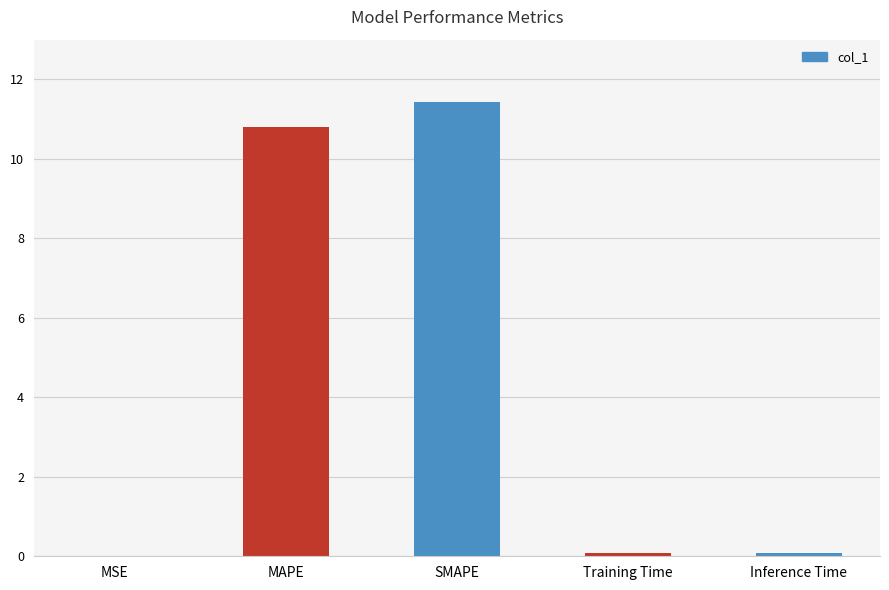

Which label corresponds to the largest value in the chart?

SMAPE